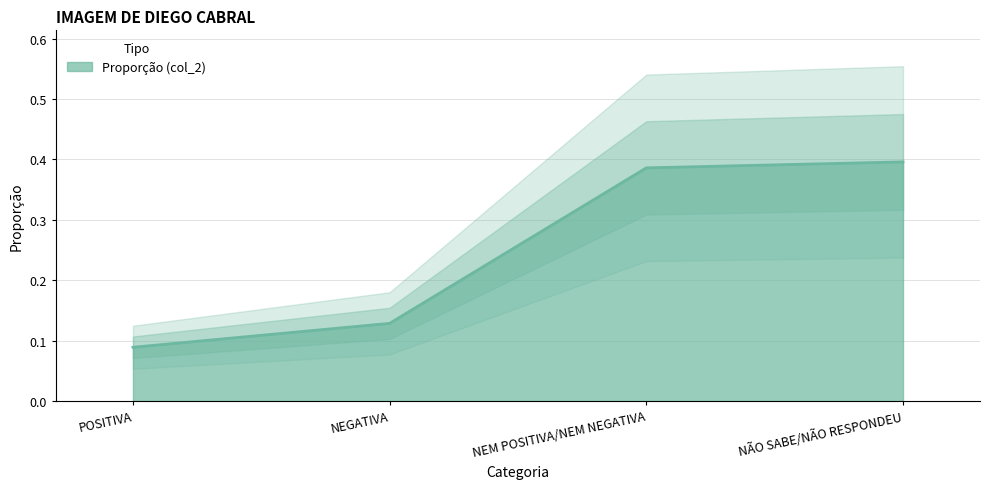

What is the label of the 2nd point from the right?

NEM POSITIVA/NEM NEGATIVA